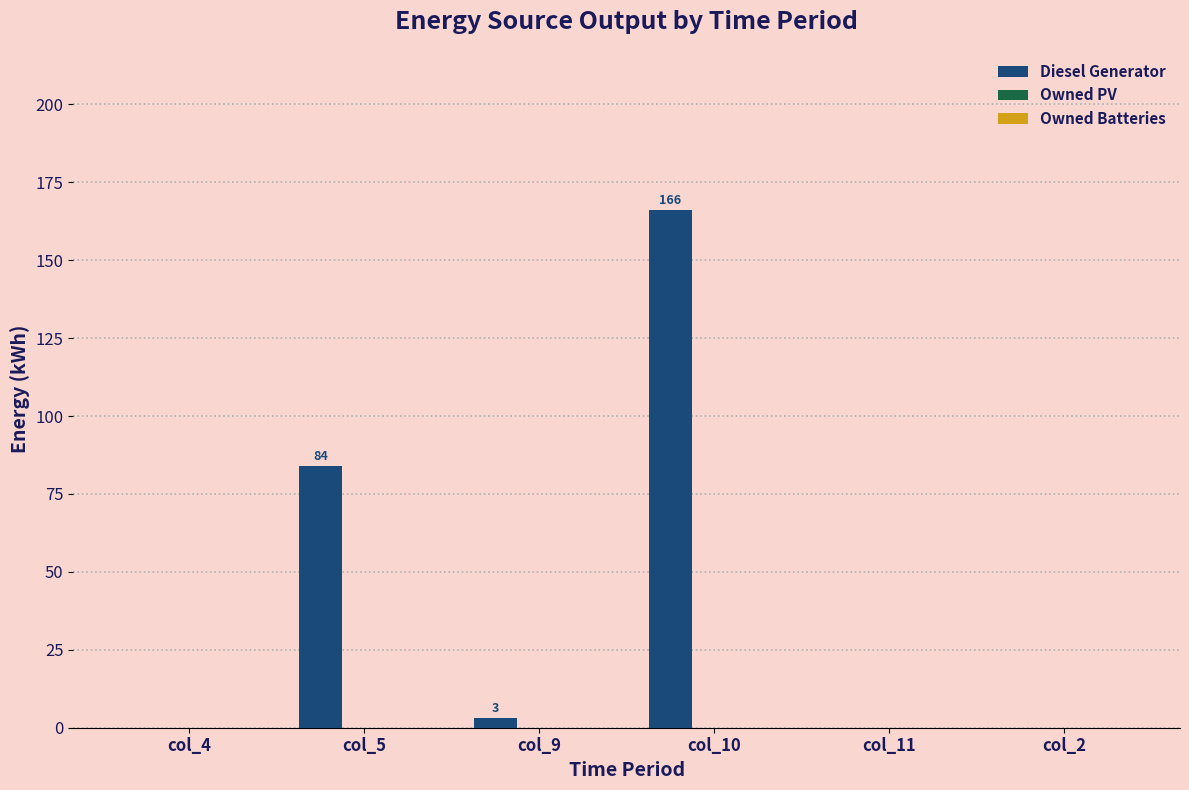

How many distinct data groups are displayed?

1